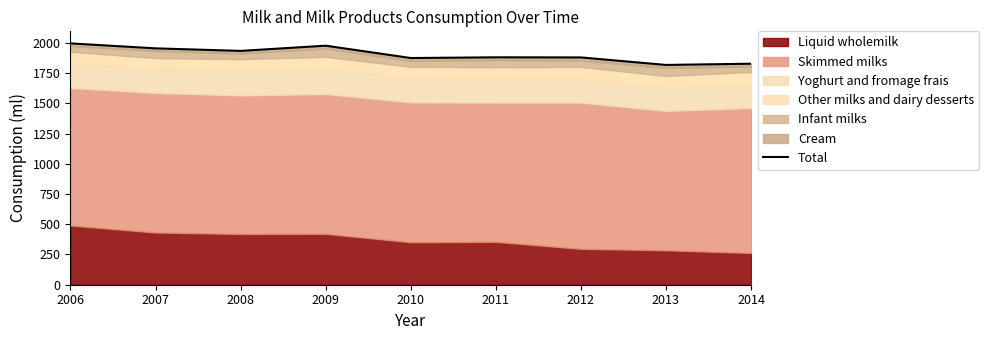

Reading left to right, transcribe all the data shown in this chart.

2006=1995	2007=1954	2008=1933	2009=1976	2010=1874	2011=1880	2012=1879	2013=1817	2014=1827